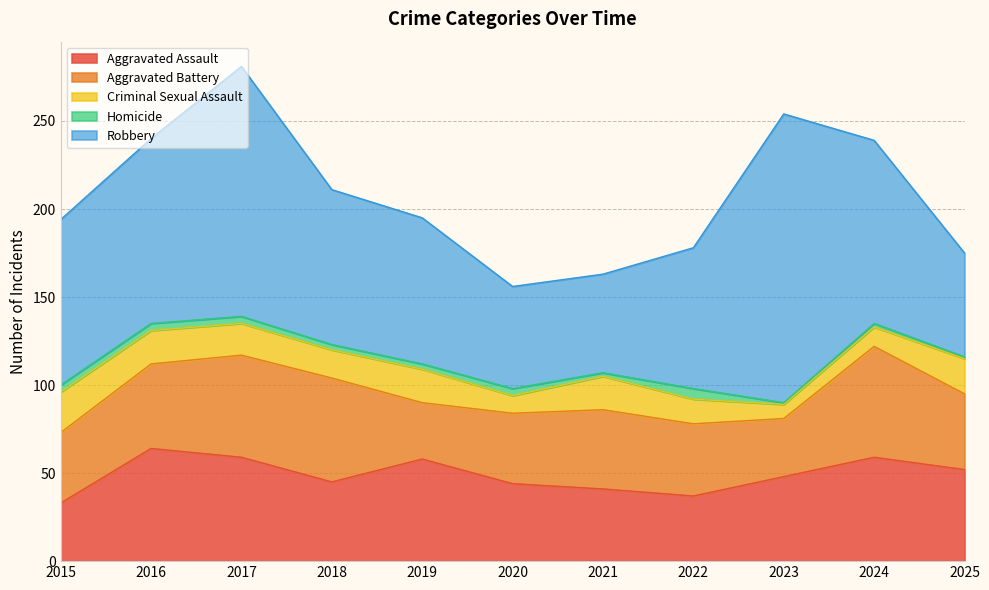

Which series has the largest total across all categories?

Robbery